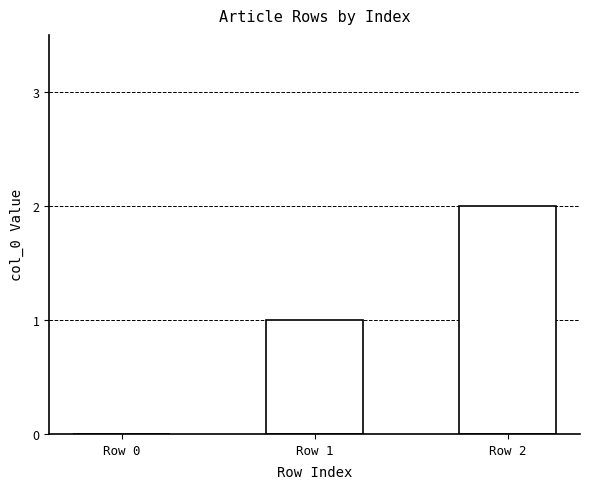

What is the sum of all values?

3